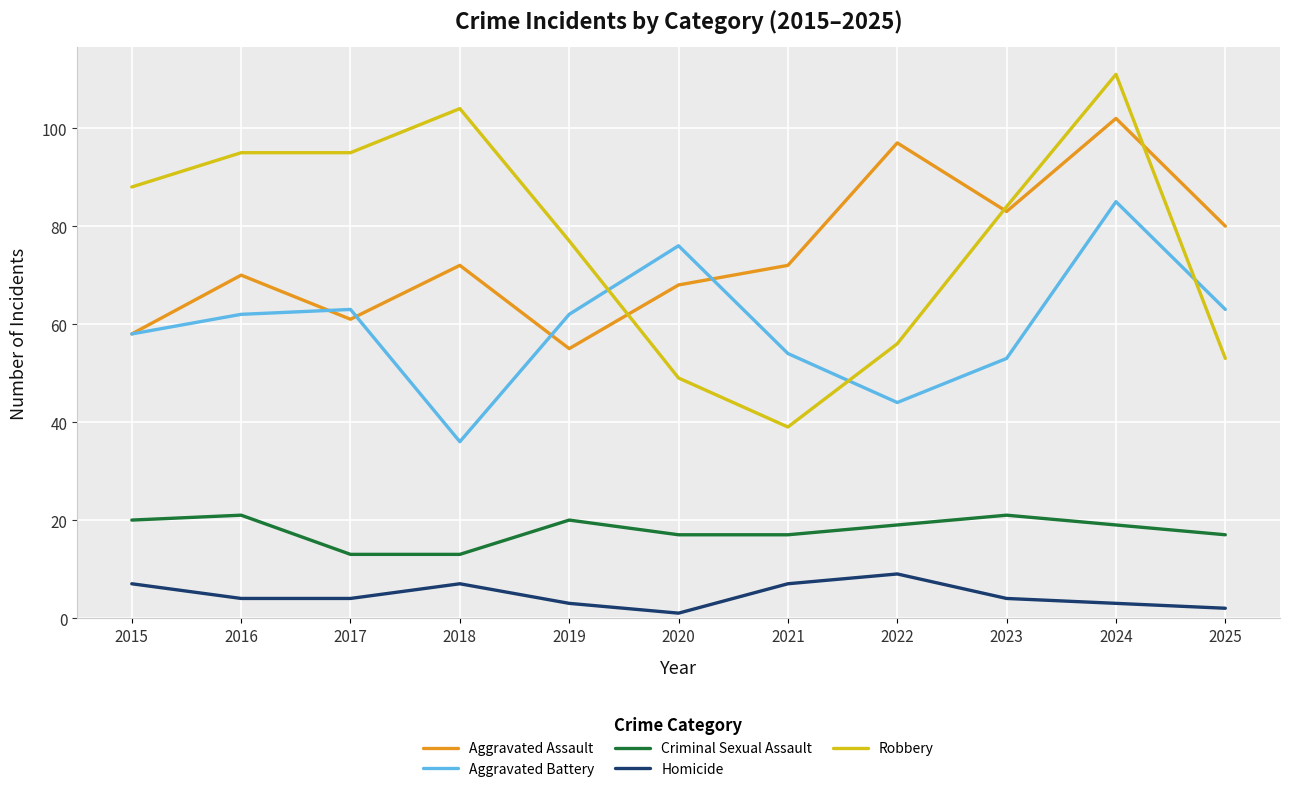

True or false: Aggravated Assault and Homicide cross at least once.

False